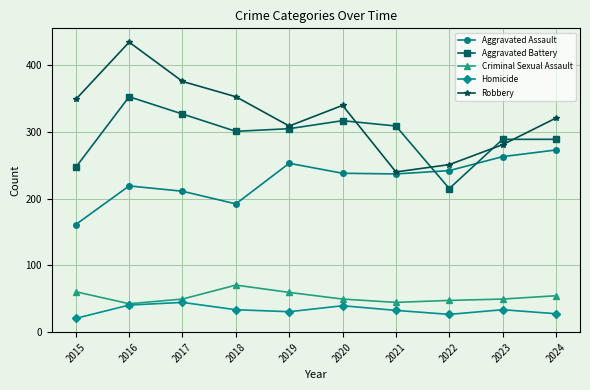

What is the average value of the Aggravated Assault series?

229